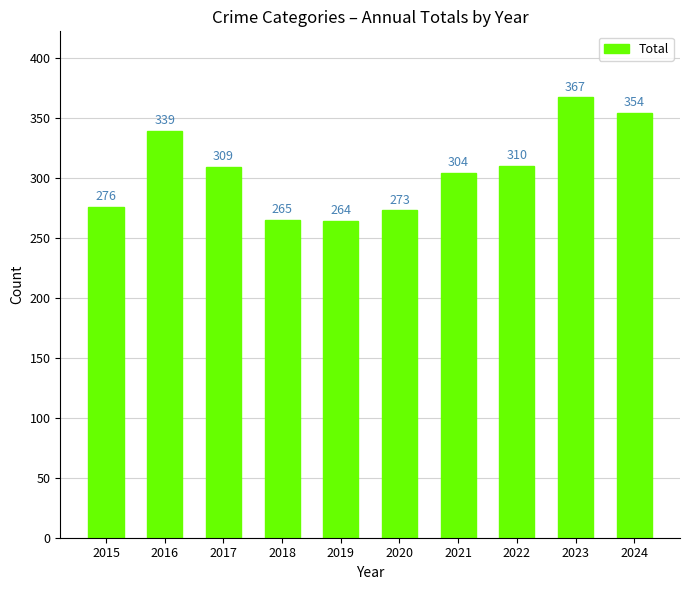

What is the smallest value displayed?

264